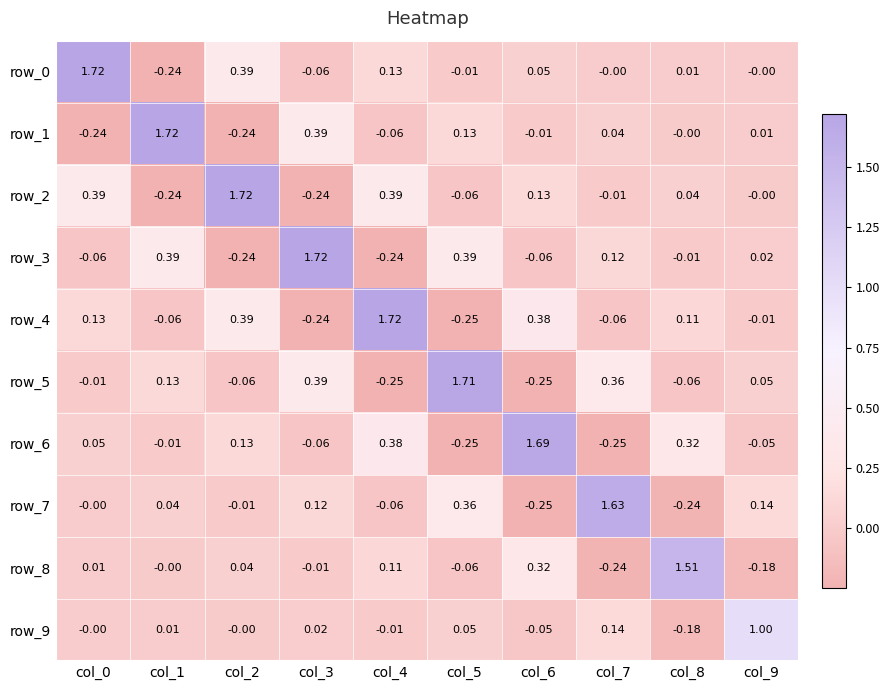

How many data points does each series have?

10